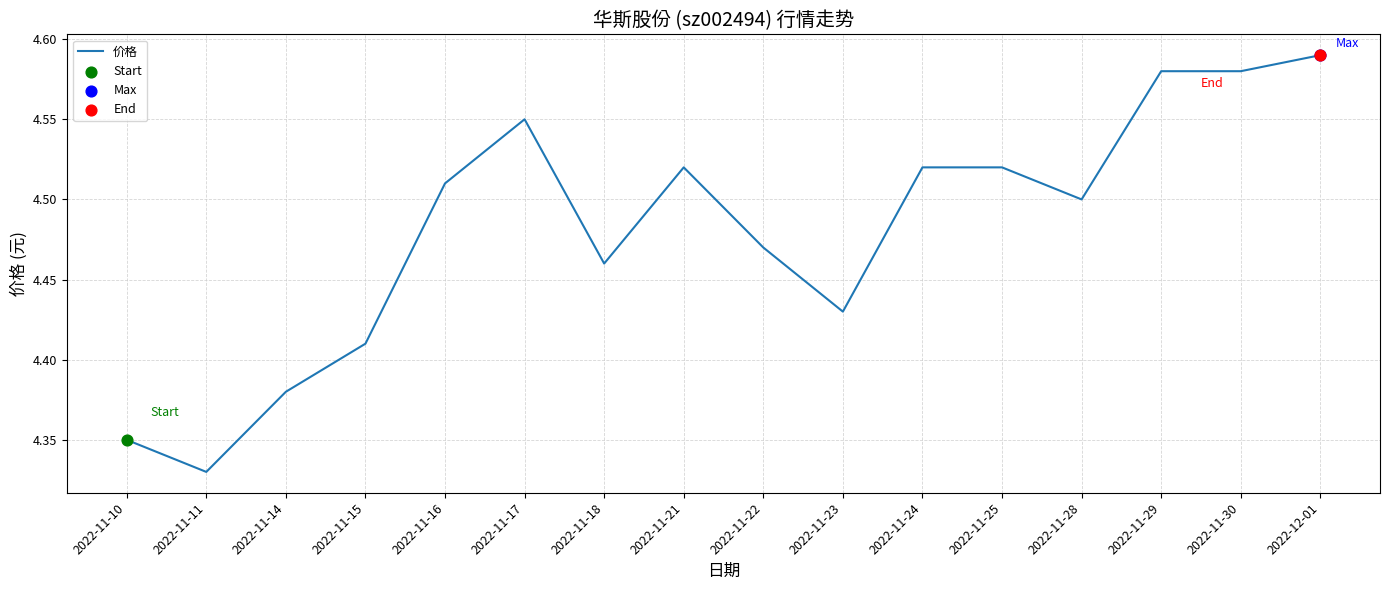

Which has a higher value, 2022-11-15 or 2022-11-25?

2022-11-25